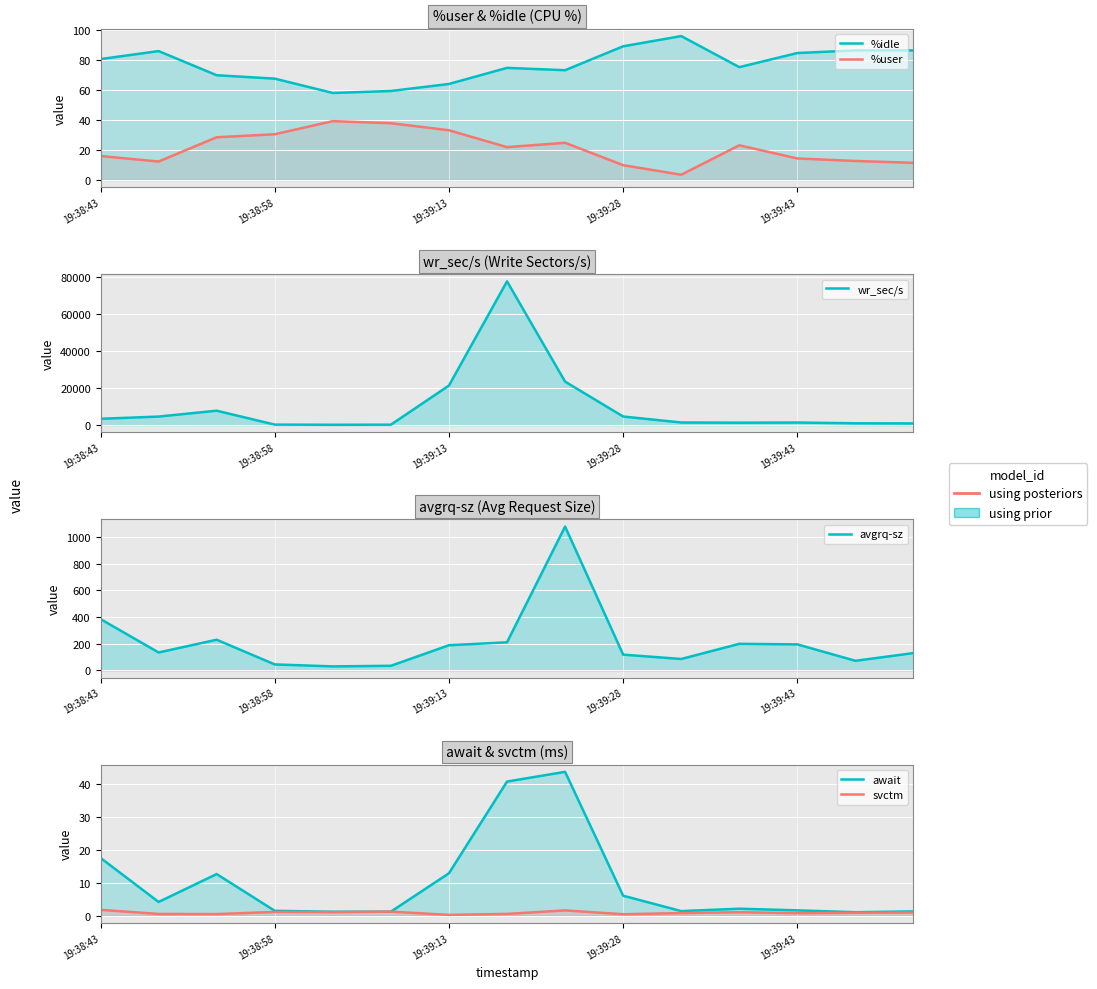

How many lines are shown in the chart?

6